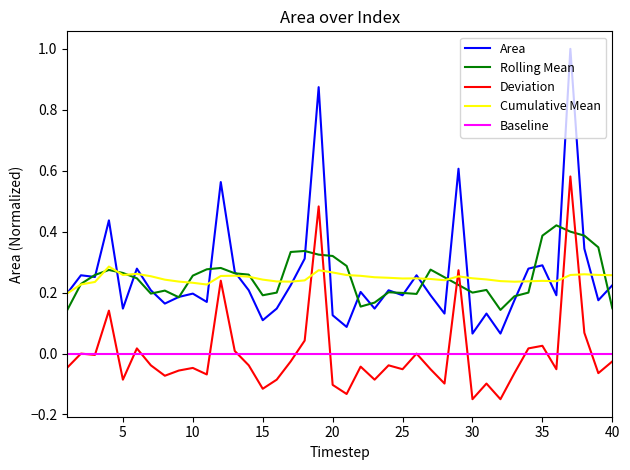

What is the greatest value displayed?

1.0